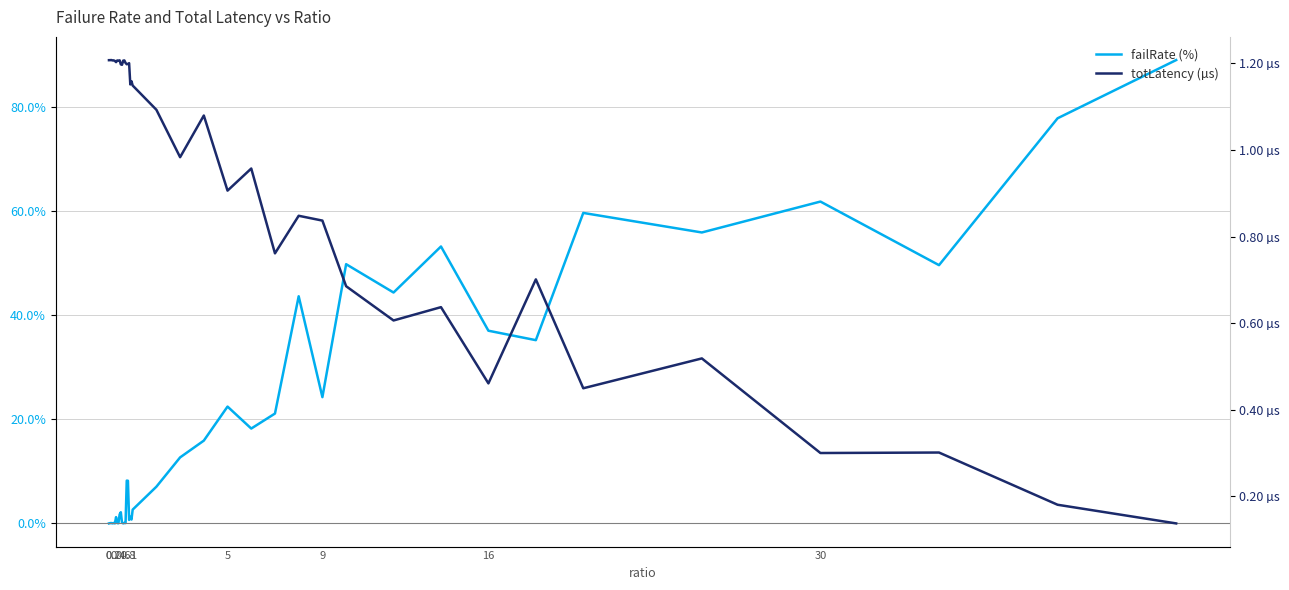

How many positive values does the failRate (%) series have?

39